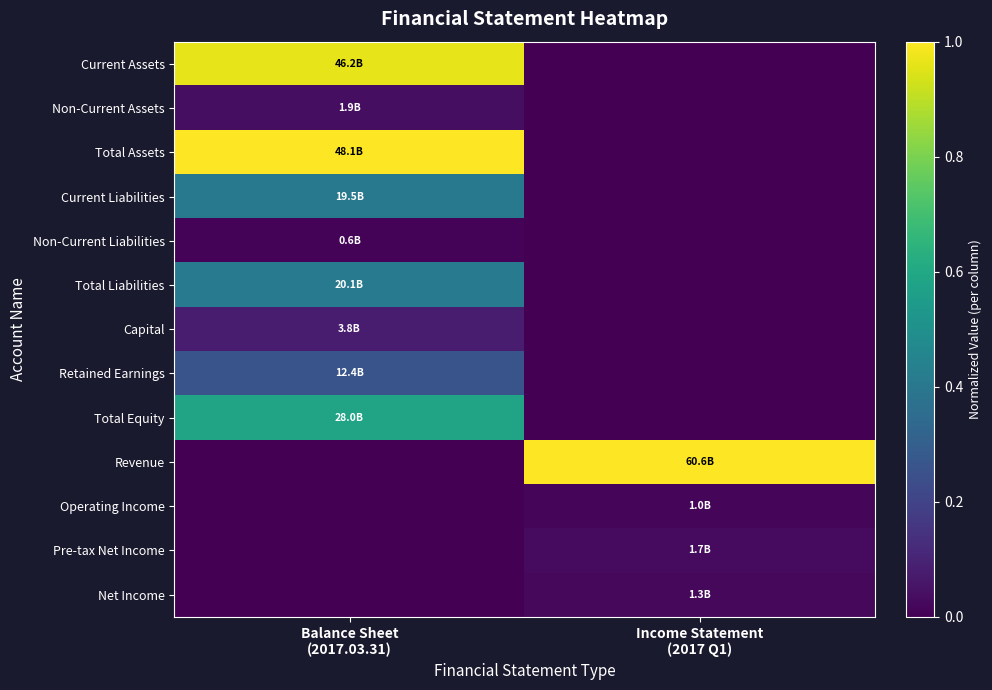

Rank the series at Balance Sheet (2017.03.31) from highest to lowest value.

Total Assets, Current Assets, Total Equity, Total Liabilities, Current Liabilities, Retained Earnings, Capital, Non-Current Assets, Non-Current Liabilities, Revenue, Operating Income, Pre-tax Net Income, Net Income